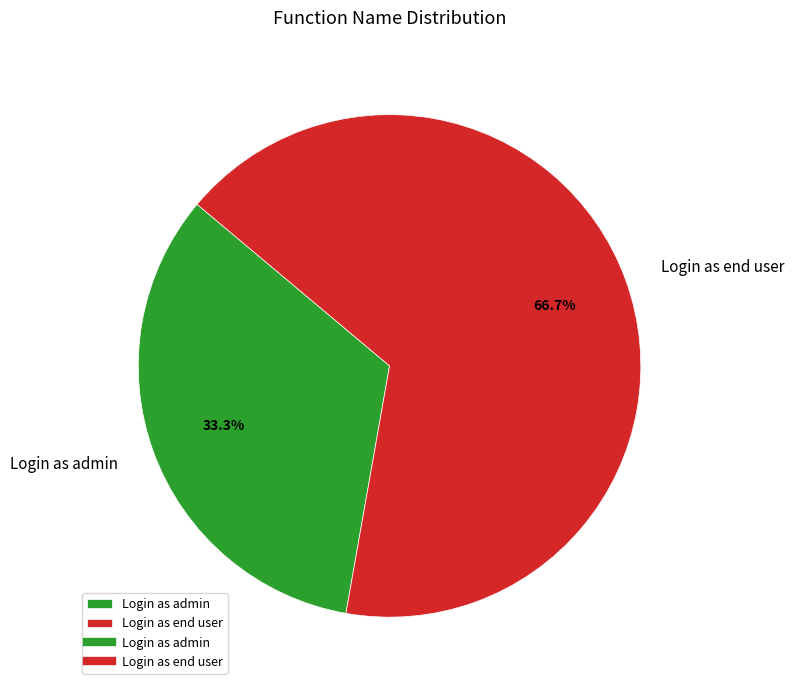

What percentage is the Login as admin slice, to the nearest percent?

33%